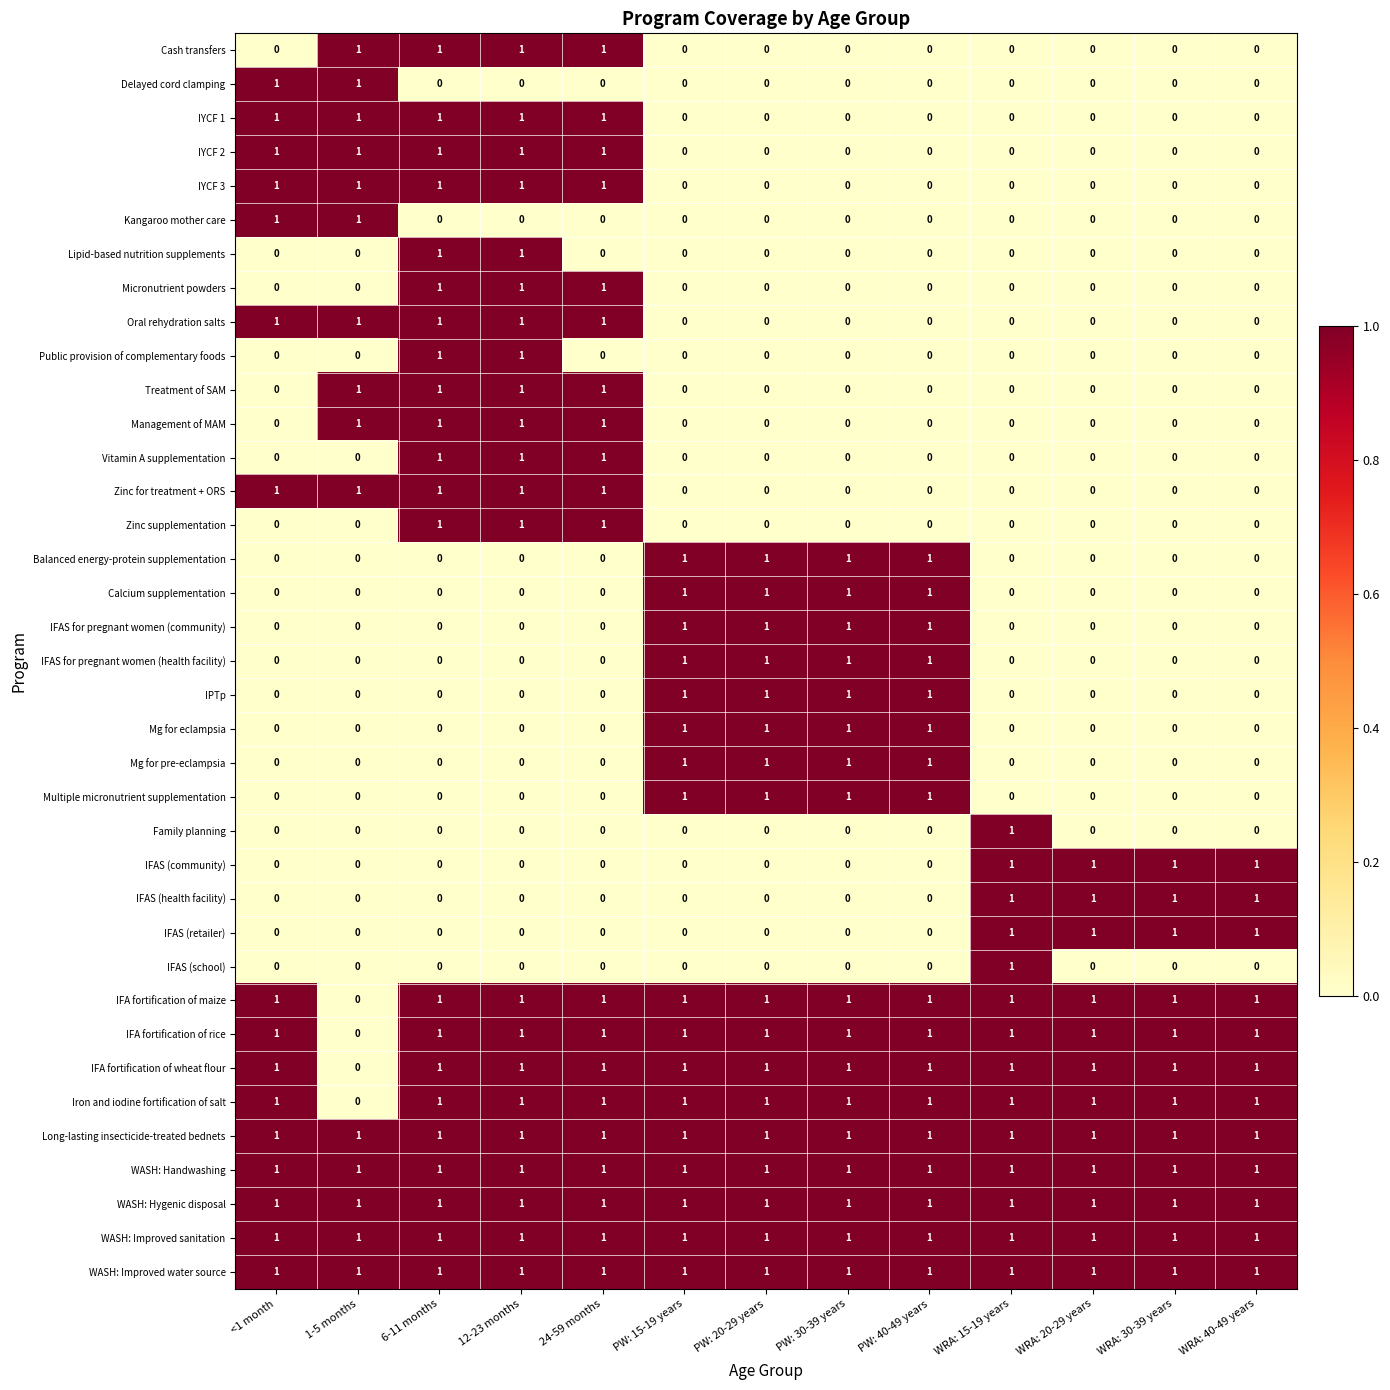

Count the IFA fortification of rice values in the range 1 to 2.

12